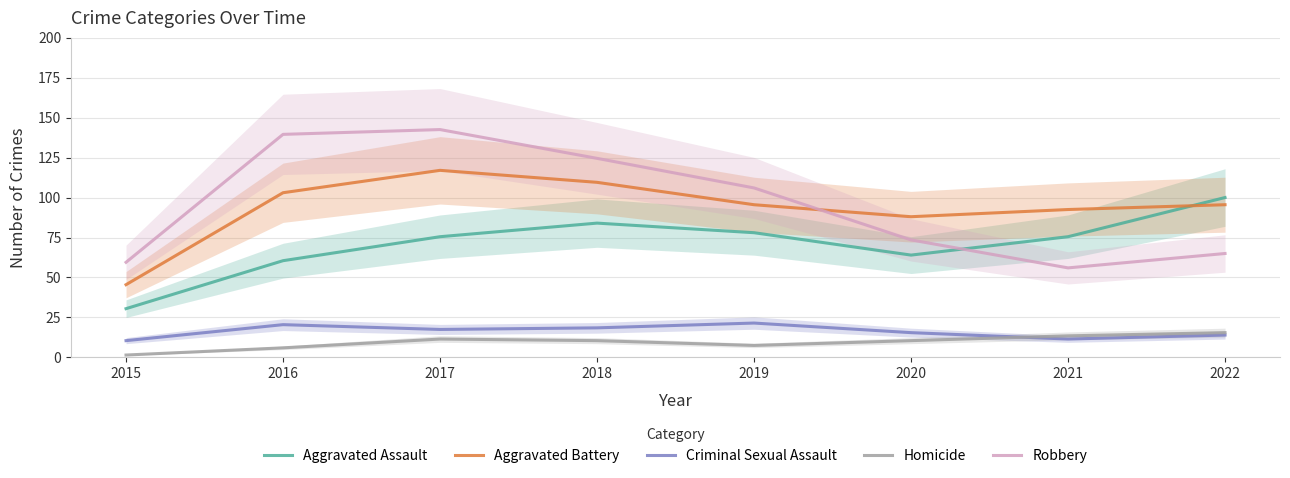

What is the average value of the Aggravated Assault series?

71.0